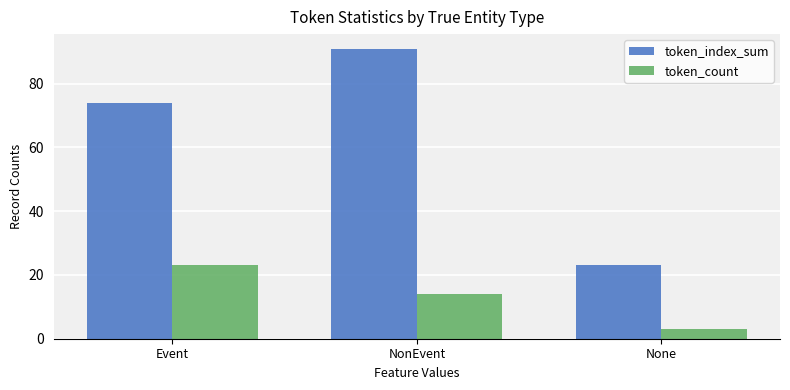

How many values in the token_index_sum series are below 74?

1